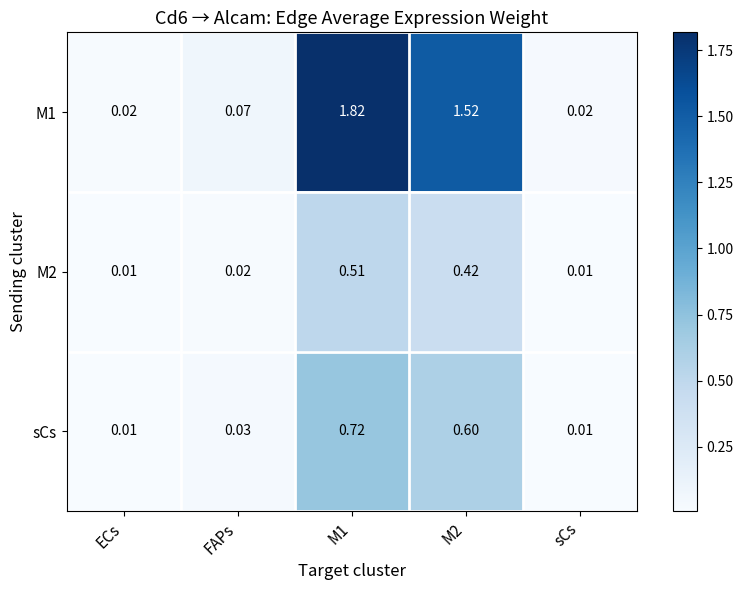

Is the value of sCs at M1 greater than the value of M1 at FAPs?

Yes